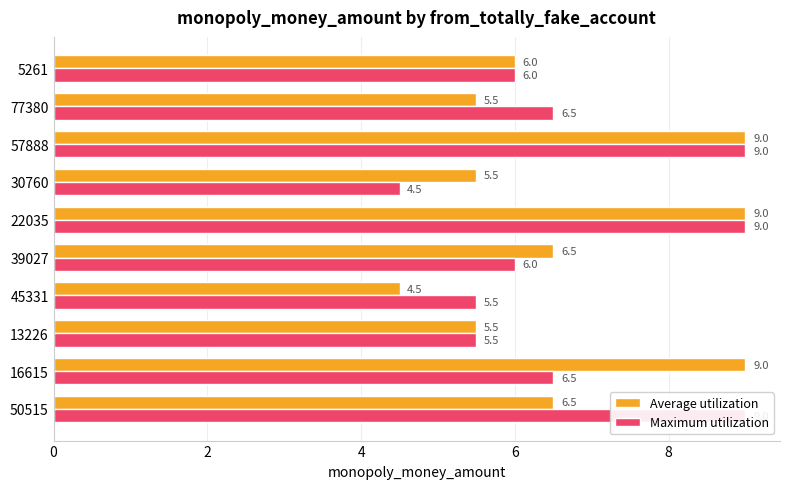

Is the value of Average utilization at 30760 greater than the value of Maximum utilization at 57888?

No